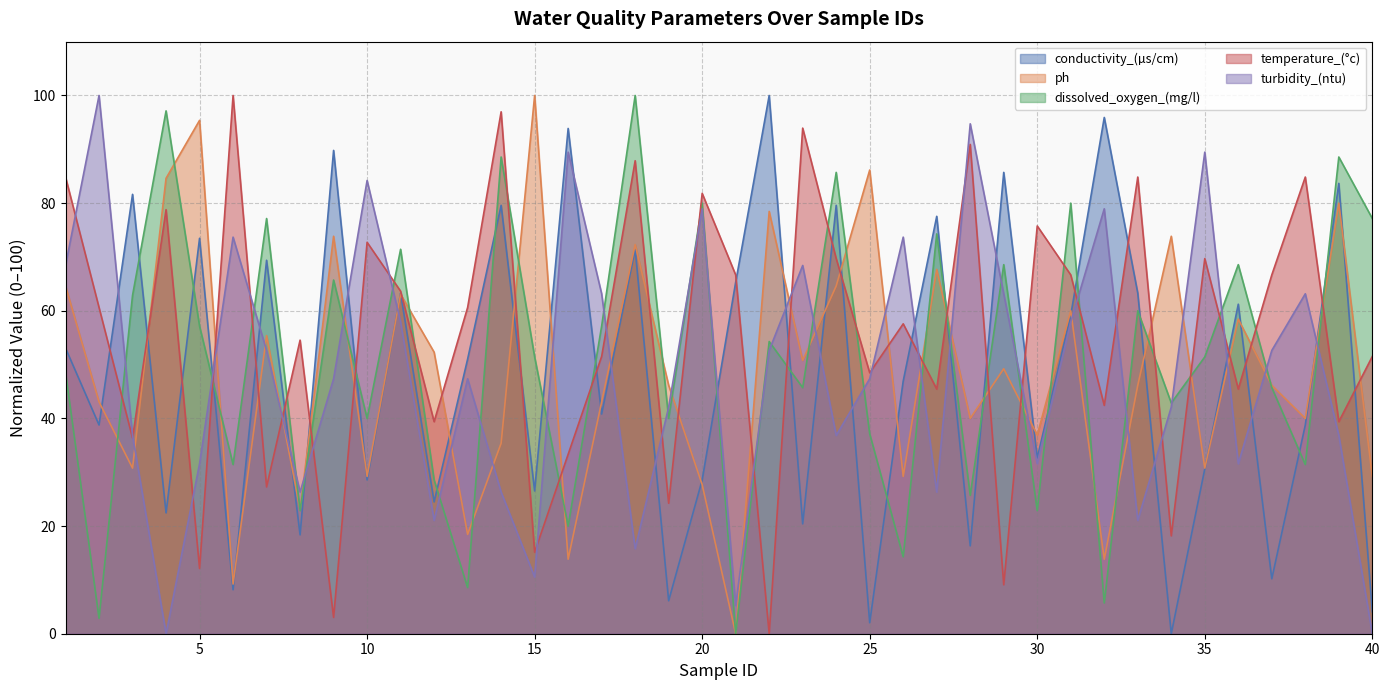

The ph series shows 88.1 at 23. True or false?

False